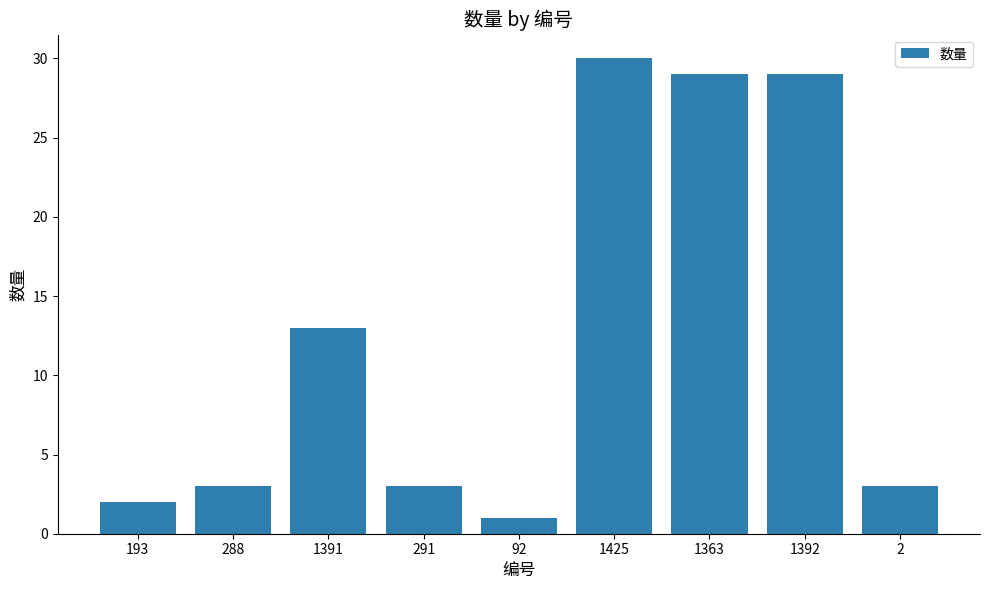

Reading left to right, list all the values displayed in this chart.

2	3	13	3	1	30	29	29	3